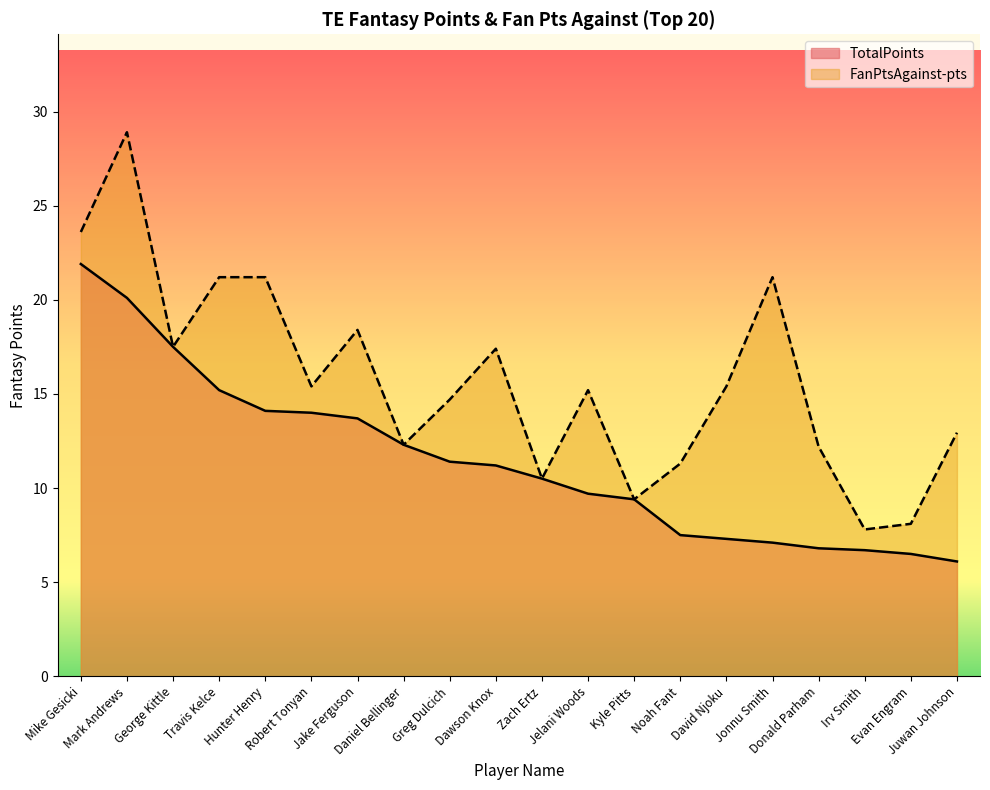

Where is TotalPoints nearest to the value 14?

Robert Tonyan